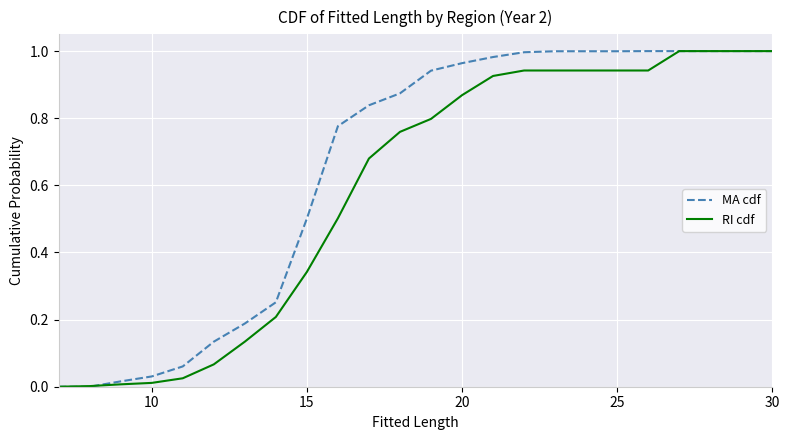

Rank the series by their average value, from lowest to highest.

RI cdf, MA cdf